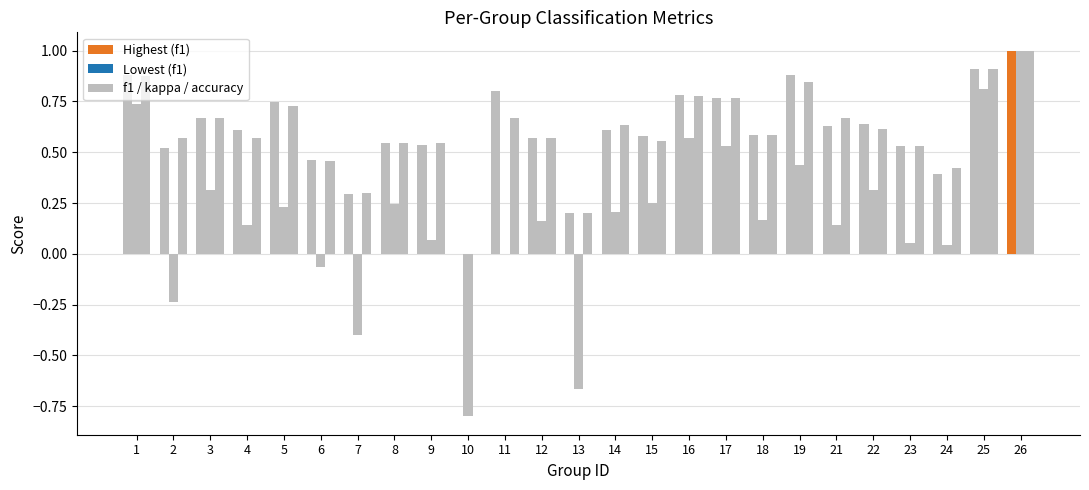

How many categories are shown in the chart?

25